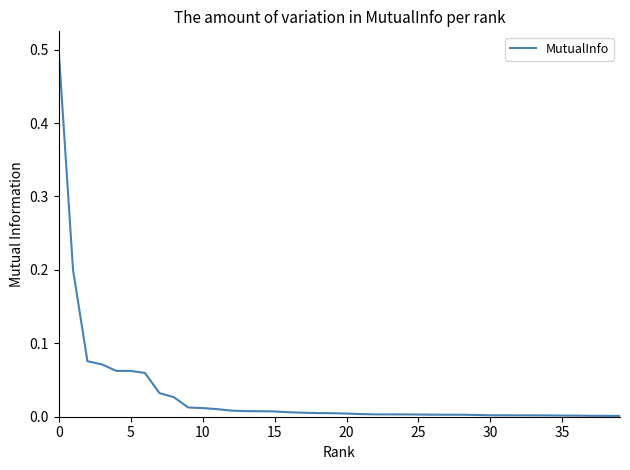

What is the greatest value displayed?

0.5